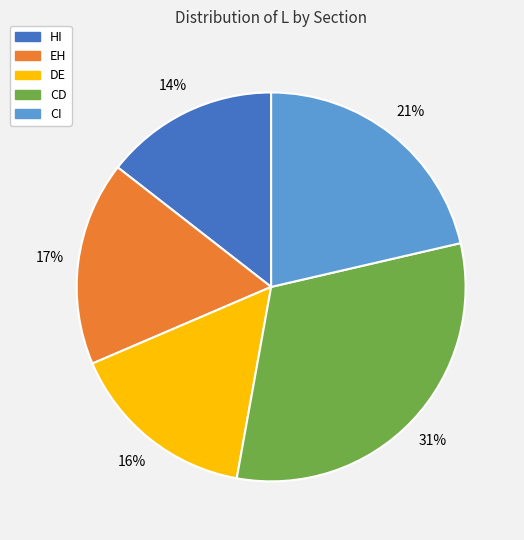

How many slices are in this pie chart?

5